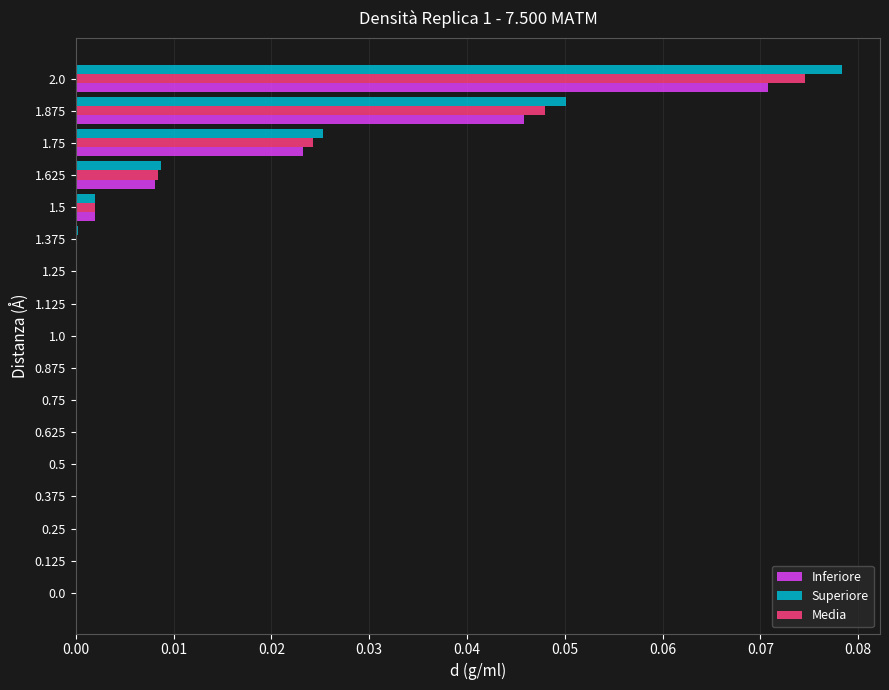

What is the sum of all Media values?

0.2